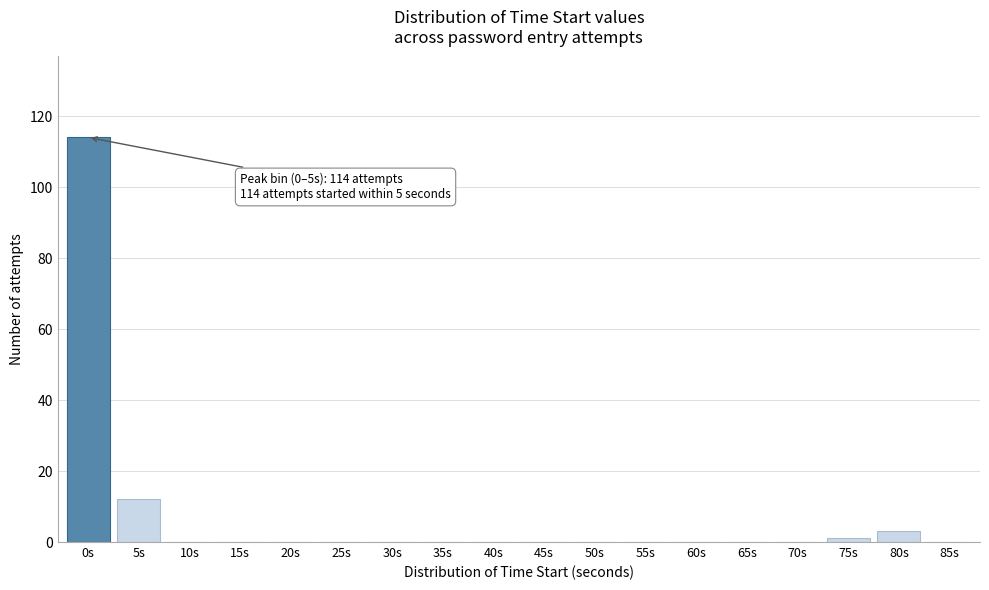

Reading left to right, what are all the values shown in this chart?

0s=114	5s=12	10s=0	15s=0	20s=0	25s=0	30s=0	35s=0	40s=0	45s=0	50s=0	55s=0	60s=0	65s=0	70s=0	75s=1	80s=3	85s=0